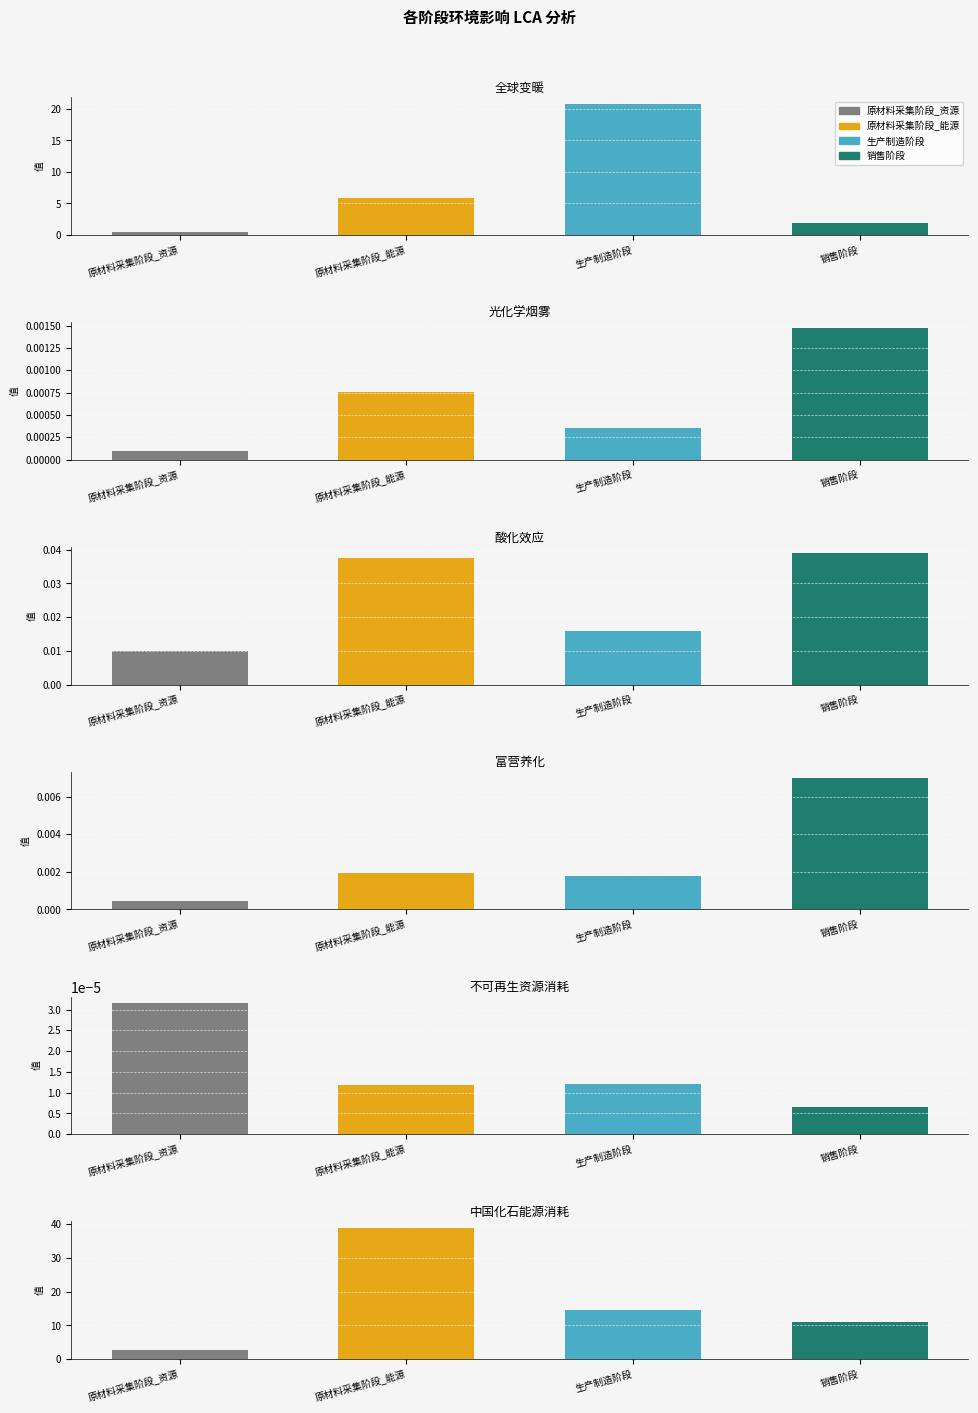

How many series are shown in this chart?

4